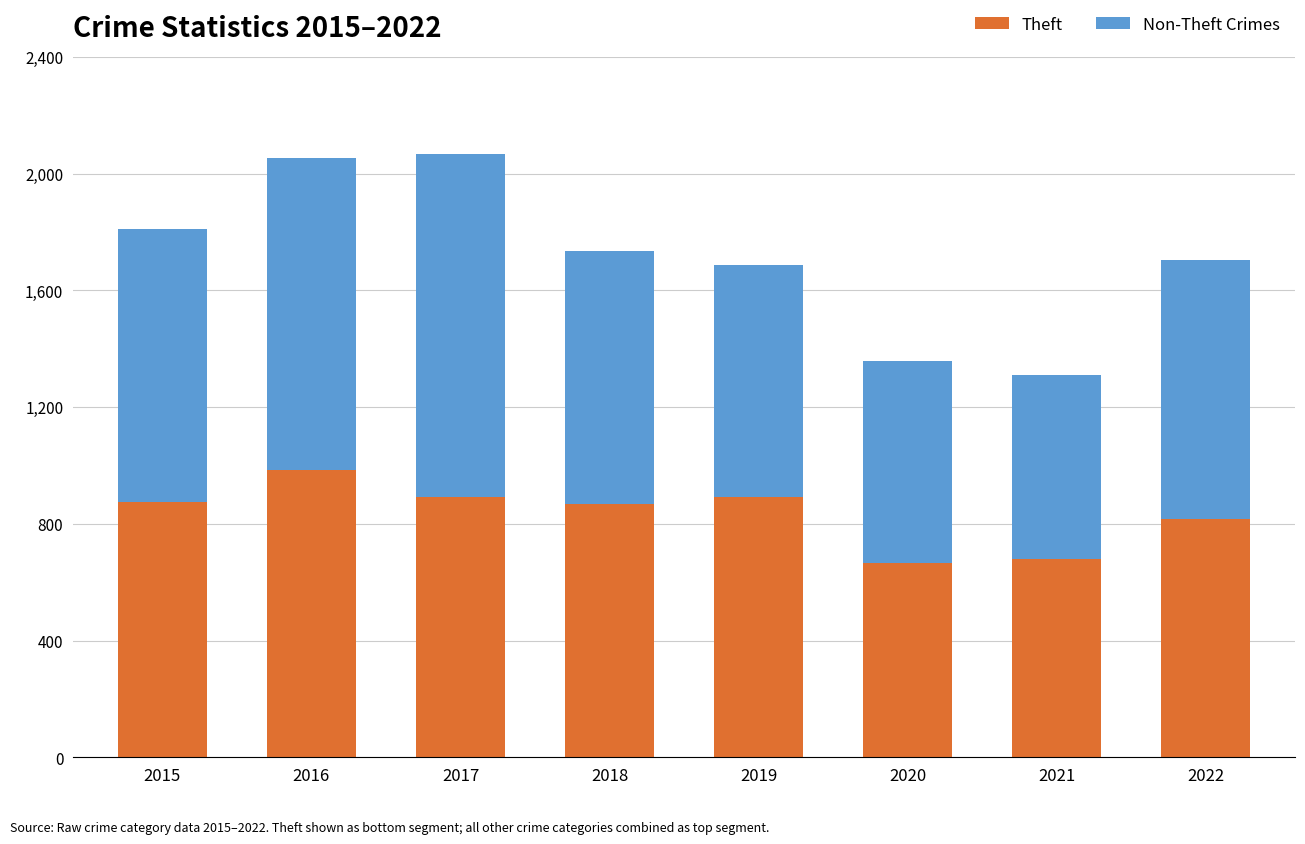

The Theft series shows 1134 at 2020. True or false?

False